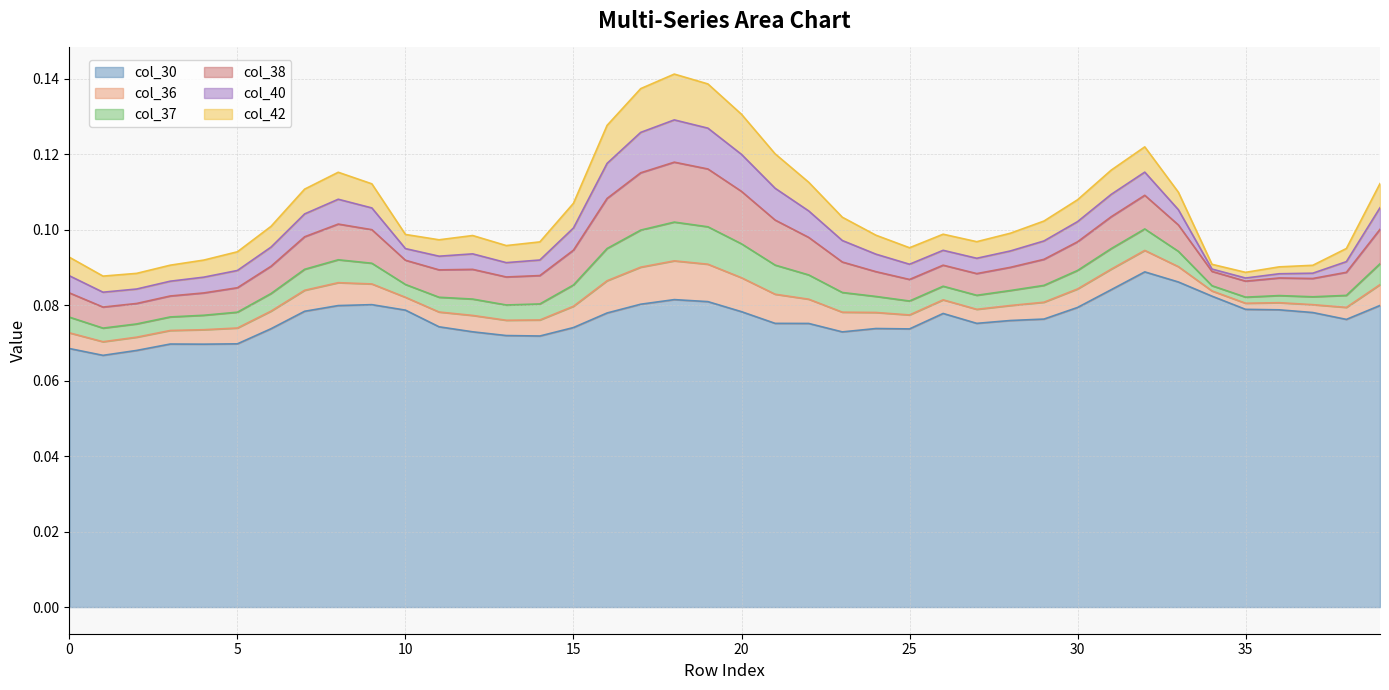

Reading left to right, list all the values displayed in this chart.

col_30: 0.1	0.1	0.1	0.1	0.1	0.1	0.1	0.1	0.1	0.1	0.1	0.1	0.1	0.1	0.1	0.1	0.1	0.1	0.1	0.1	0.1	0.1	0.1	0.1	0.1	0.1	0.1	0.1	0.1	0.1	0.1	0.1	0.1	0.1	0.1	0.1	0.1	0.1	0.1	0.1
col_36: 0.0	0.0	0.0	0.0	0.0	0.0	0.0	0.0	0.0	0.0	0.0	0.0	0.0	0.0	0.0	0.0	0.0	0.0	0.0	0.0	0.0	0.0	0.0	0.0	0.0	0.0	0.0	0.0	0.0	0.0	0.0	0.0	0.0	0.0	0.0	0.0	0.0	0.0	0.0	0.0
col_37: 0.0	0.0	0.0	0.0	0.0	0.0	0.0	0.0	0.0	0.0	0.0	0.0	0.0	0.0	0.0	0.0	0.0	0.0	0.0	0.0	0.0	0.0	0.0	0.0	0.0	0.0	0.0	0.0	0.0	0.0	0.0	0.0	0.0	0.0	0.0	0.0	0.0	0.0	0.0	0.0
col_38: 0.0	0.0	0.0	0.0	0.0	0.0	0.0	0.0	0.0	0.0	0.0	0.0	0.0	0.0	0.0	0.0	0.0	0.0	0.0	0.0	0.0	0.0	0.0	0.0	0.0	0.0	0.0	0.0	0.0	0.0	0.0	0.0	0.0	0.0	0.0	0.0	0.0	0.0	0.0	0.0
col_40: 0.0	0.0	0.0	0.0	0.0	0.0	0.0	0.0	0.0	0.0	0.0	0.0	0.0	0.0	0.0	0.0	0.0	0.0	0.0	0.0	0.0	0.0	0.0	0.0	0.0	0.0	0.0	0.0	0.0	0.0	0.0	0.0	0.0	0.0	0.0	0.0	0.0	0.0	0.0	0.0
col_42: 0.0	0.0	0.0	0.0	0.0	0.0	0.0	0.0	0.0	0.0	0.0	0.0	0.0	0.0	0.0	0.0	0.0	0.0	0.0	0.0	0.0	0.0	0.0	0.0	0.0	0.0	0.0	0.0	0.0	0.0	0.0	0.0	0.0	0.0	0.0	0.0	0.0	0.0	0.0	0.0